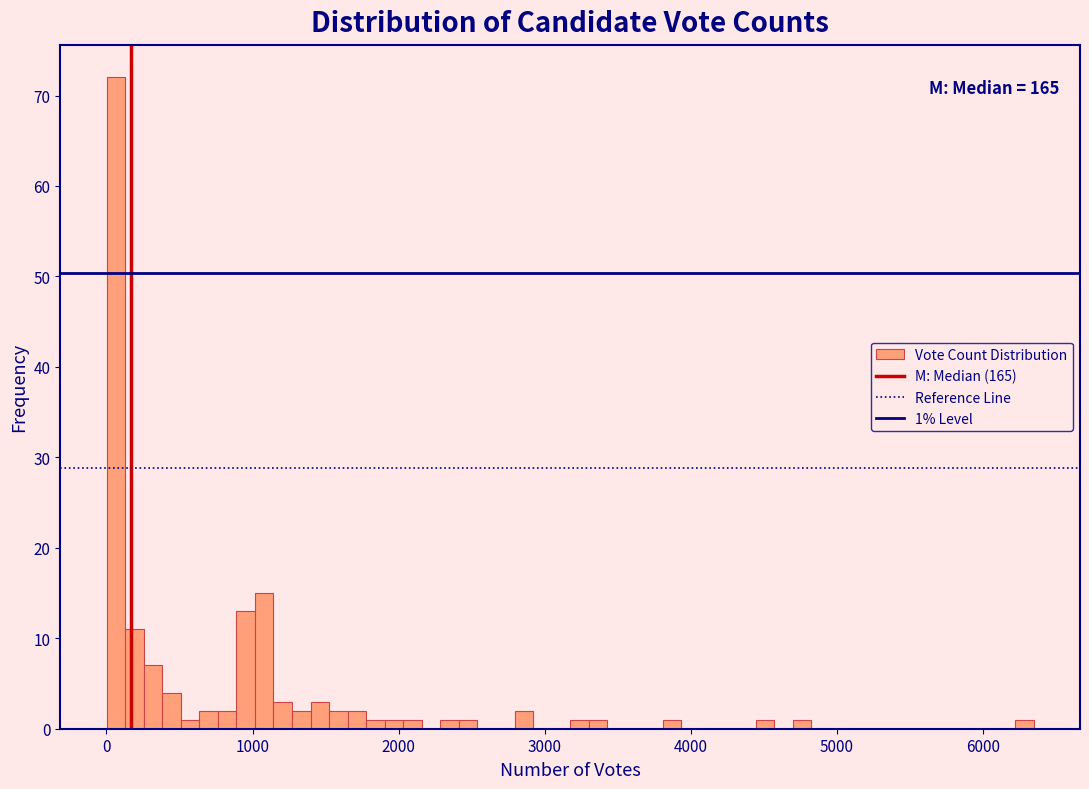

Around what value on the x-axis is the tallest bar? Give the approximate position of its centre, as read against the axis.

100